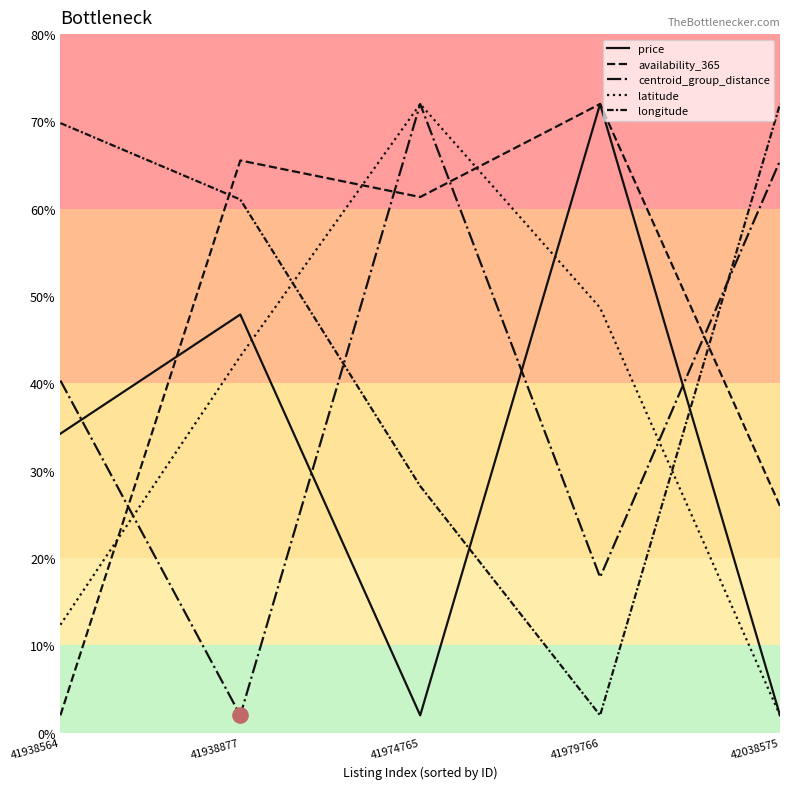

How many lines are shown in the chart?

5